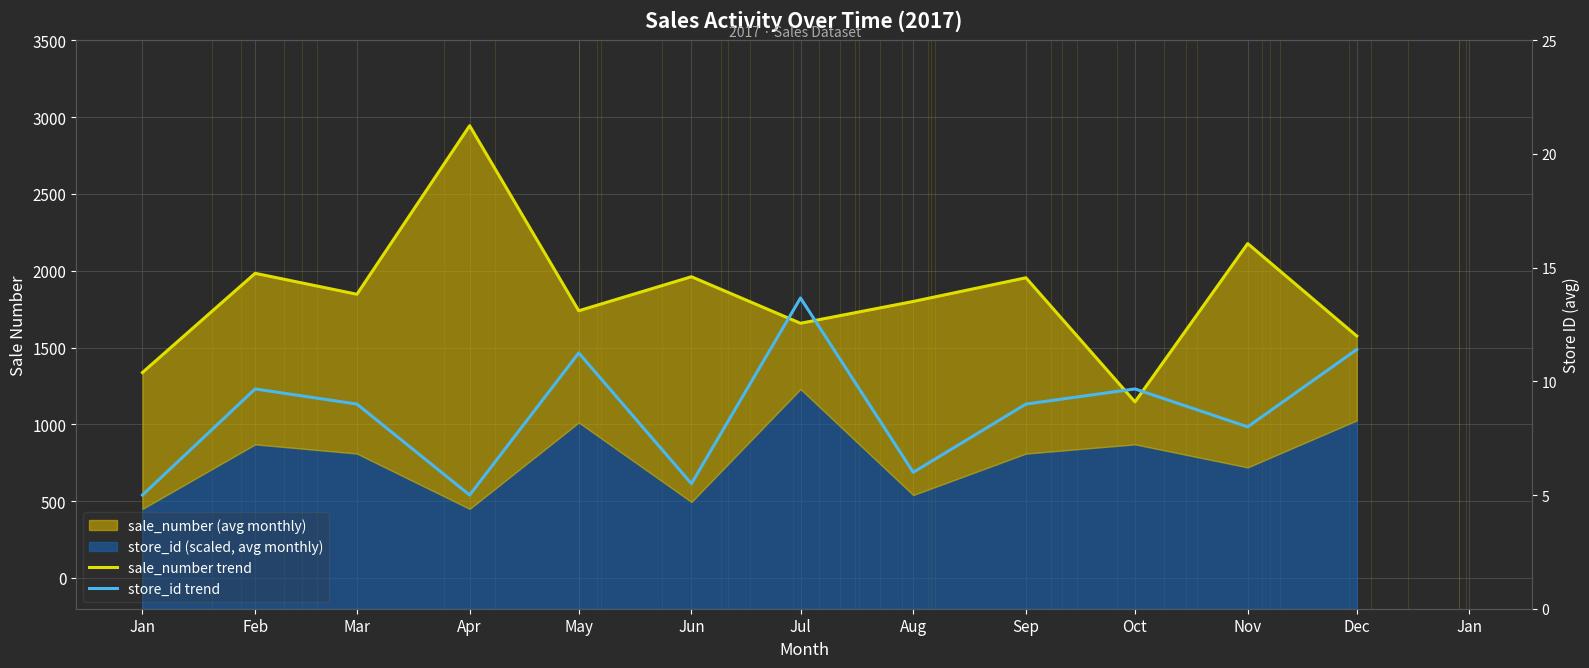

Does the chart display data point markers on the line(s)?

No